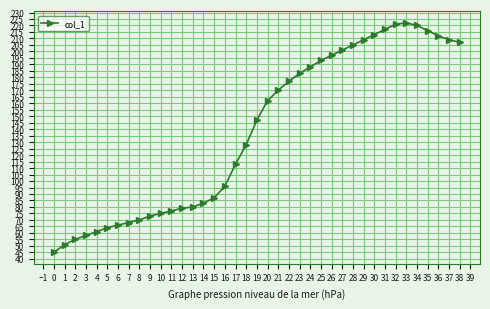

Reading right to left, transcribe all the data shown in this chart.

207	209	212	216	220	222	221	217	213	209	205	201	197	193	188	183	177	170	162	147	128	113	96	87	83	80	79	77	75	73	70	68	66	64	61	58	55	51	45